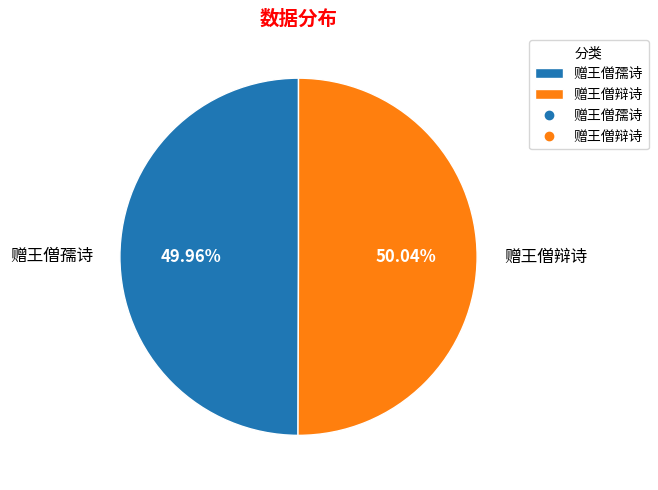

Is there any slice that represents more than half of the pie?

Yes